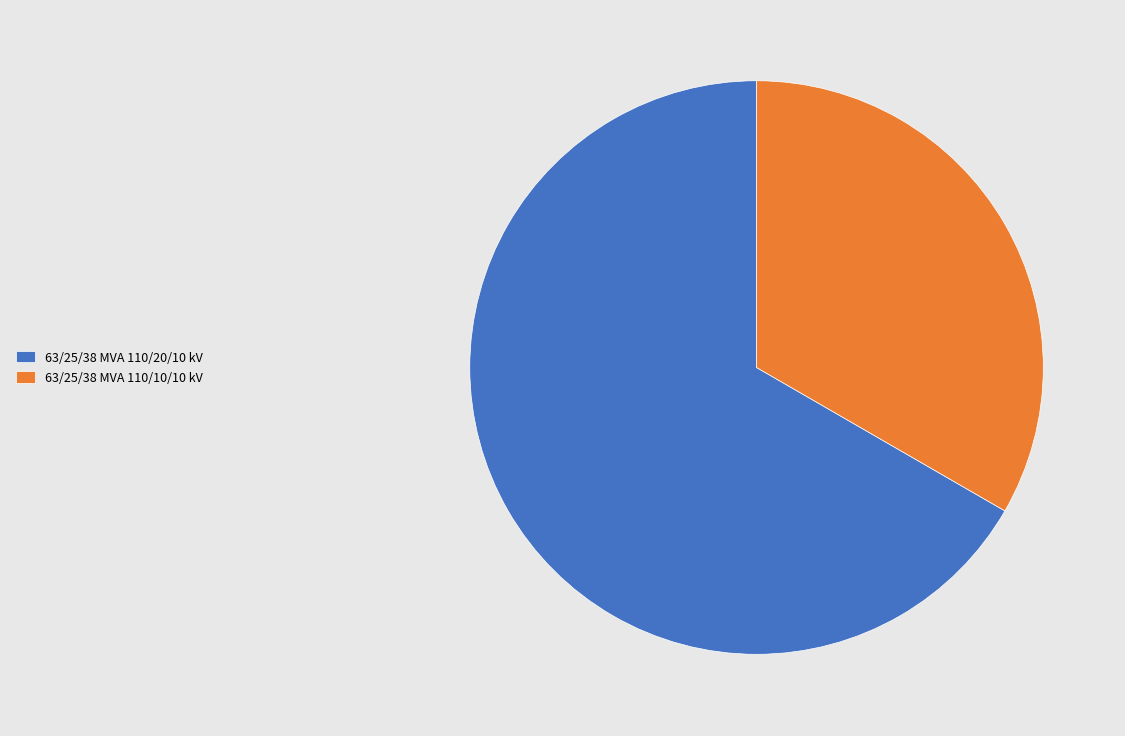

Is it true that 63/25/38 MVA 110/20/10 kV is 67% of the pie?

True